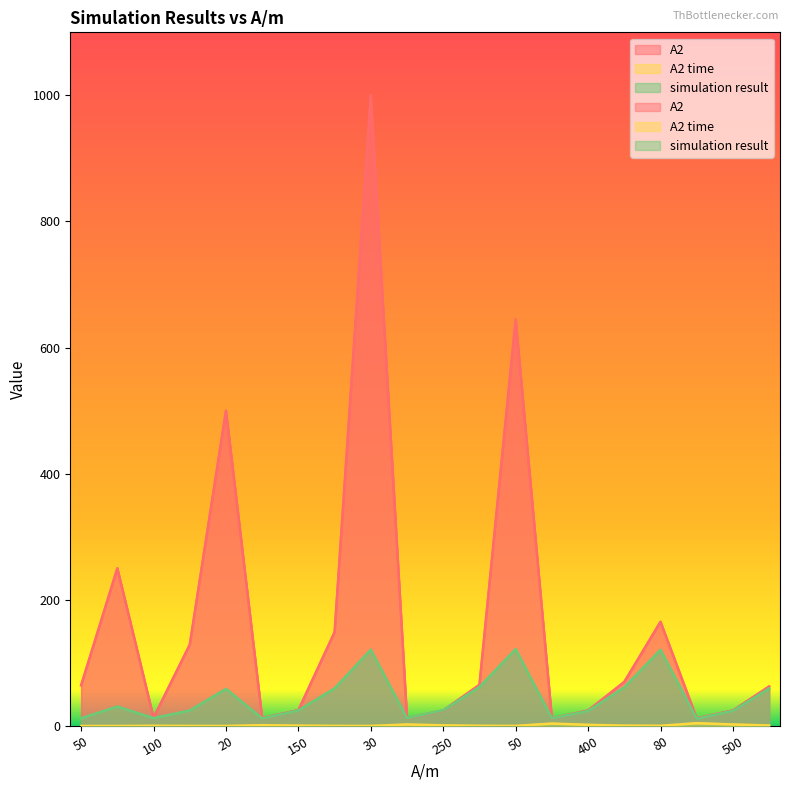

What is the label of the 19th point from the left?

500